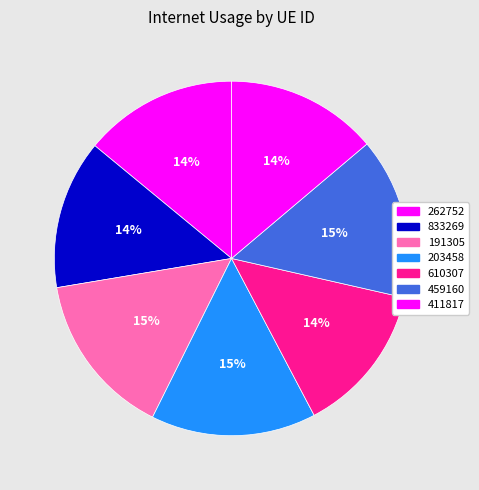

Which slice is the largest?

203458